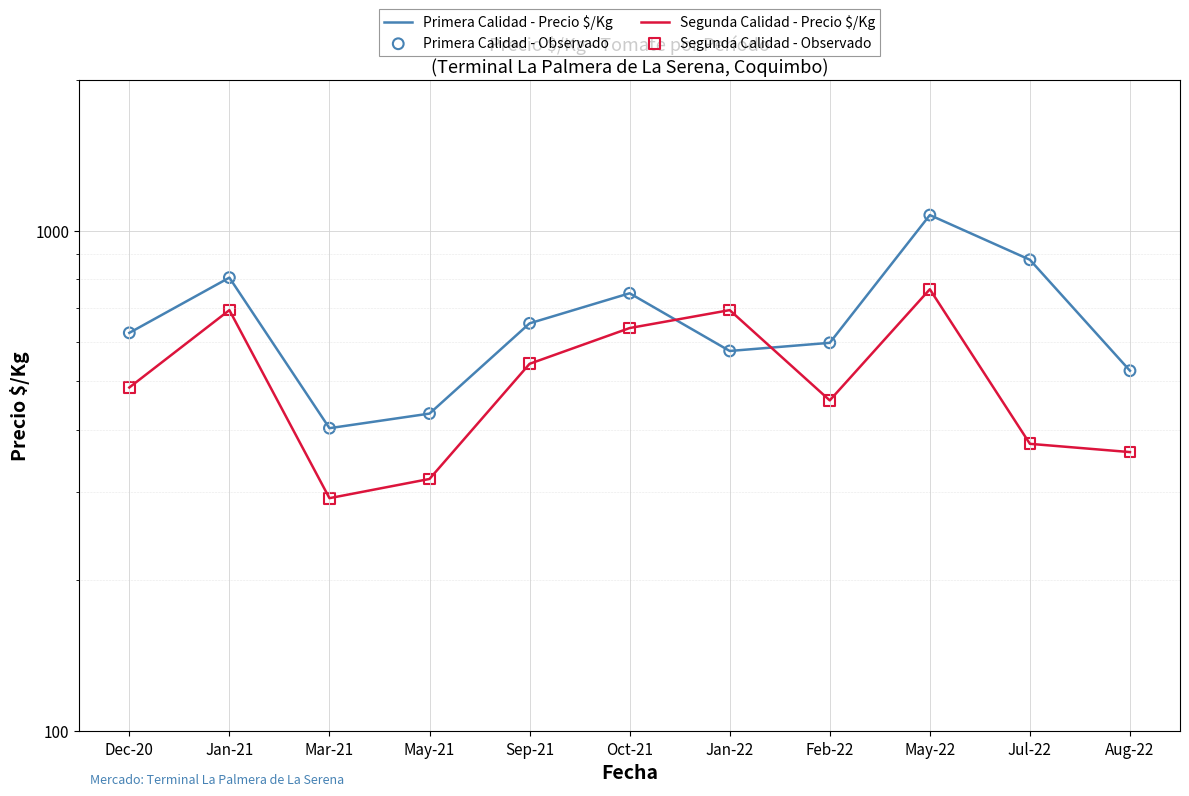

At which category is the sum across all series the highest?

May-22